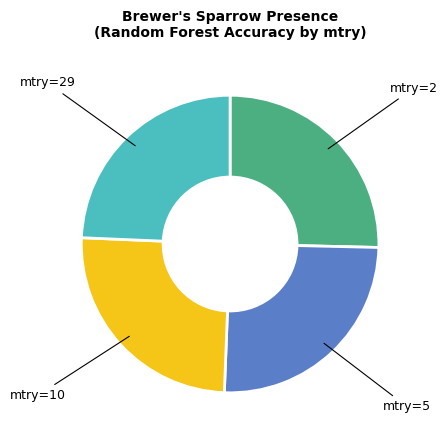

Combined, do mtry=10 and mtry=29 account for over 50%?

No